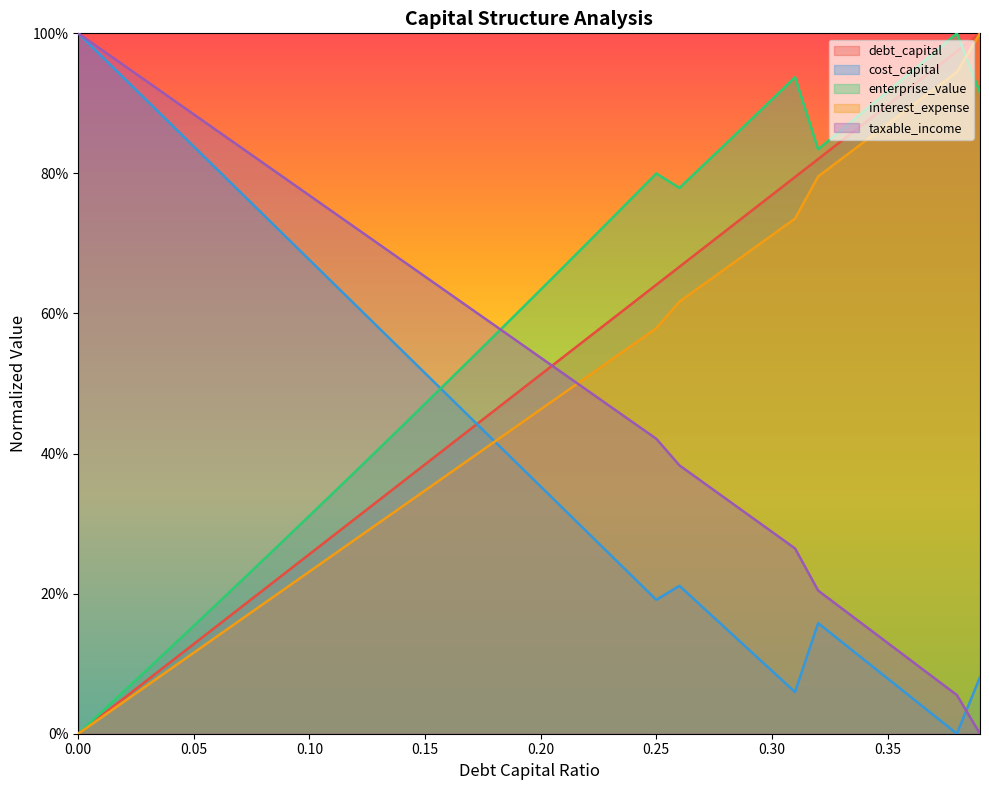

Reading left to right, transcribe all the data shown in this chart.

debt_capital: 0.0=0.0	0.01=0.0	0.02=0.1	0.03=0.1	0.04=0.1	0.05=0.1	0.06=0.2	0.07=0.2	0.08=0.2	0.09=0.2	0.1=0.3	0.11=0.3	0.12=0.3	0.13=0.3	0.14=0.4	0.15=0.4	0.16=0.4	0.17=0.4	0.18=0.5	0.19=0.5	0.2=0.5	0.21=0.5	0.22=0.6	0.23=0.6	0.24=0.6	0.25=0.6	0.26=0.7	0.27=0.7	0.28=0.7	0.29=0.7	0.3=0.8	0.31=0.8	0.32=0.8	0.33=0.8	0.34=0.9	0.35=0.9	0.36=0.9	0.37=0.9	0.38=1.0	0.39=1.0
cost_capital: 0.0=1.0	0.01=1.0	0.02=0.9	0.03=0.9	0.04=0.9	0.05=0.8	0.06=0.8	0.07=0.8	0.08=0.7	0.09=0.7	0.1=0.7	0.11=0.6	0.12=0.6	0.13=0.6	0.14=0.5	0.15=0.5	0.16=0.5	0.17=0.5	0.18=0.4	0.19=0.4	0.2=0.4	0.21=0.3	0.22=0.3	0.23=0.3	0.24=0.2	0.25=0.2	0.26=0.2	0.27=0.2	0.28=0.2	0.29=0.1	0.3=0.1	0.31=0.1	0.32=0.2	0.33=0.1	0.34=0.1	0.35=0.1	0.36=0.1	0.37=0.0	0.38=0.0	0.39=0.1
enterprise_value: 0.0=0.0	0.01=0.0	0.02=0.1	0.03=0.1	0.04=0.1	0.05=0.2	0.06=0.2	0.07=0.2	0.08=0.2	0.09=0.3	0.1=0.3	0.11=0.3	0.12=0.4	0.13=0.4	0.14=0.4	0.15=0.5	0.16=0.5	0.17=0.5	0.18=0.6	0.19=0.6	0.2=0.6	0.21=0.7	0.22=0.7	0.23=0.7	0.24=0.8	0.25=0.8	0.26=0.8	0.27=0.8	0.28=0.8	0.29=0.9	0.3=0.9	0.31=0.9	0.32=0.8	0.33=0.9	0.34=0.9	0.35=0.9	0.36=0.9	0.37=1.0	0.38=1.0	0.39=0.9
interest_expense: 0.0=0.0	0.01=0.0	0.02=0.0	0.03=0.1	0.04=0.1	0.05=0.1	0.06=0.1	0.07=0.2	0.08=0.2	0.09=0.2	0.1=0.2	0.11=0.3	0.12=0.3	0.13=0.3	0.14=0.3	0.15=0.3	0.16=0.4	0.17=0.4	0.18=0.4	0.19=0.4	0.2=0.5	0.21=0.5	0.22=0.5	0.23=0.5	0.24=0.6	0.25=0.6	0.26=0.6	0.27=0.6	0.28=0.7	0.29=0.7	0.3=0.7	0.31=0.7	0.32=0.8	0.33=0.8	0.34=0.8	0.35=0.9	0.36=0.9	0.37=0.9	0.38=0.9	0.39=1.0
taxable_income: 0.0=1.0	0.01=1.0	0.02=1.0	0.03=0.9	0.04=0.9	0.05=0.9	0.06=0.9	0.07=0.8	0.08=0.8	0.09=0.8	0.1=0.8	0.11=0.7	0.12=0.7	0.13=0.7	0.14=0.7	0.15=0.7	0.16=0.6	0.17=0.6	0.18=0.6	0.19=0.6	0.2=0.5	0.21=0.5	0.22=0.5	0.23=0.5	0.24=0.4	0.25=0.4	0.26=0.4	0.27=0.4	0.28=0.3	0.29=0.3	0.3=0.3	0.31=0.3	0.32=0.2	0.33=0.2	0.34=0.2	0.35=0.1	0.36=0.1	0.37=0.1	0.38=0.1	0.39=0.0